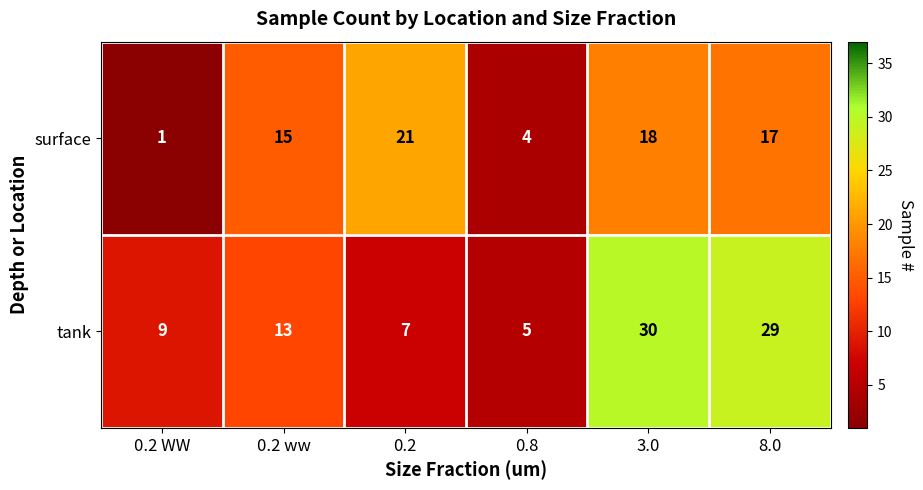

List the series in order of their peak value, lowest first.

surface, tank